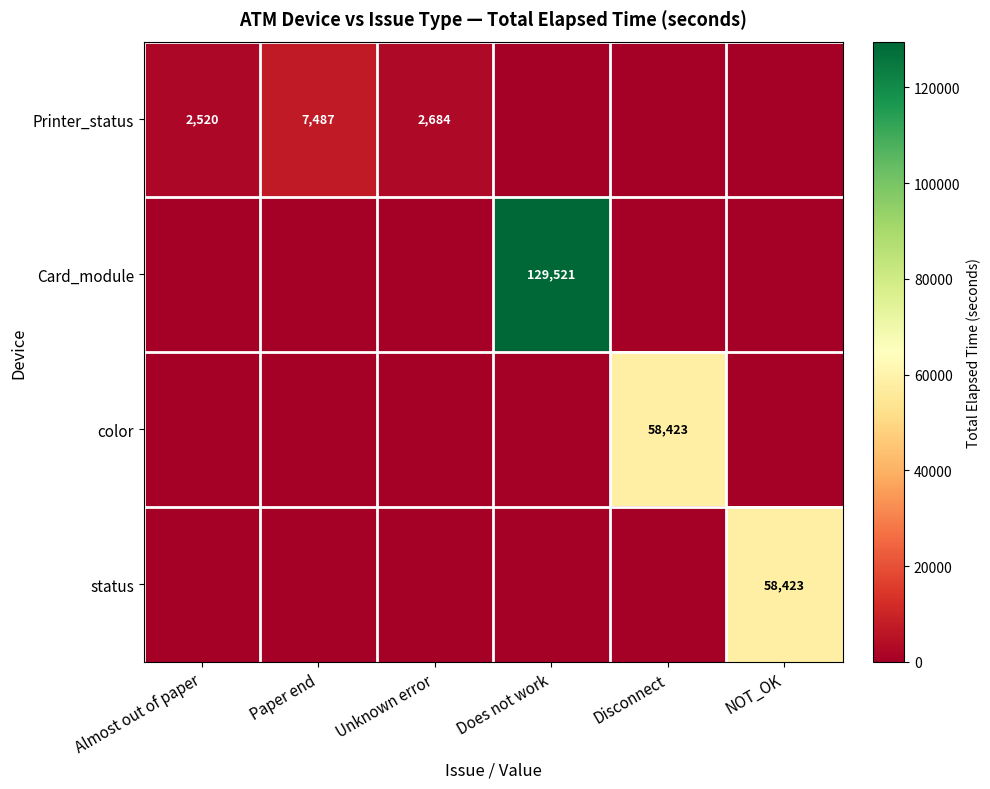

True or false: Printer_status has a value of 710 at Almost out of paper.

False